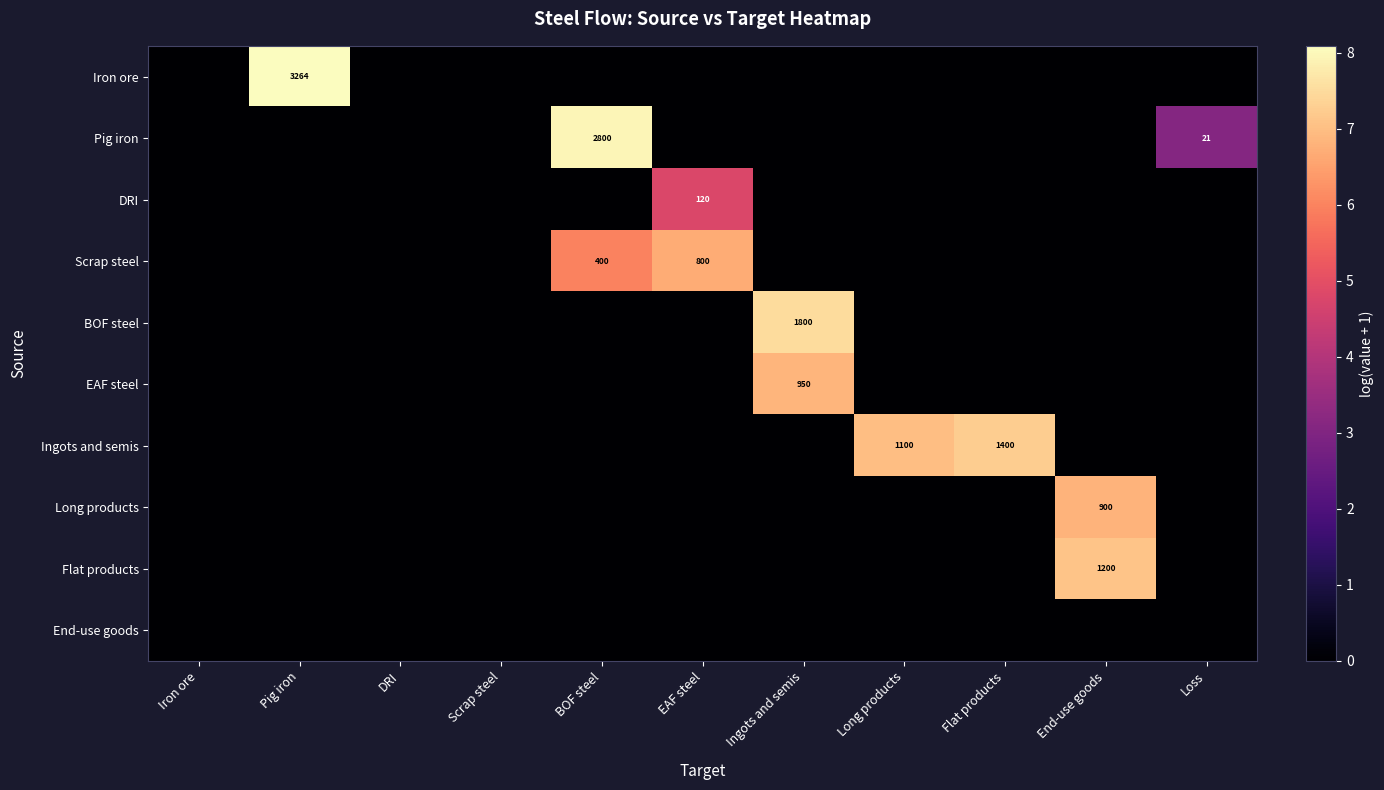

What is the sum of the Pig iron values at Loss and BOF steel?

2821